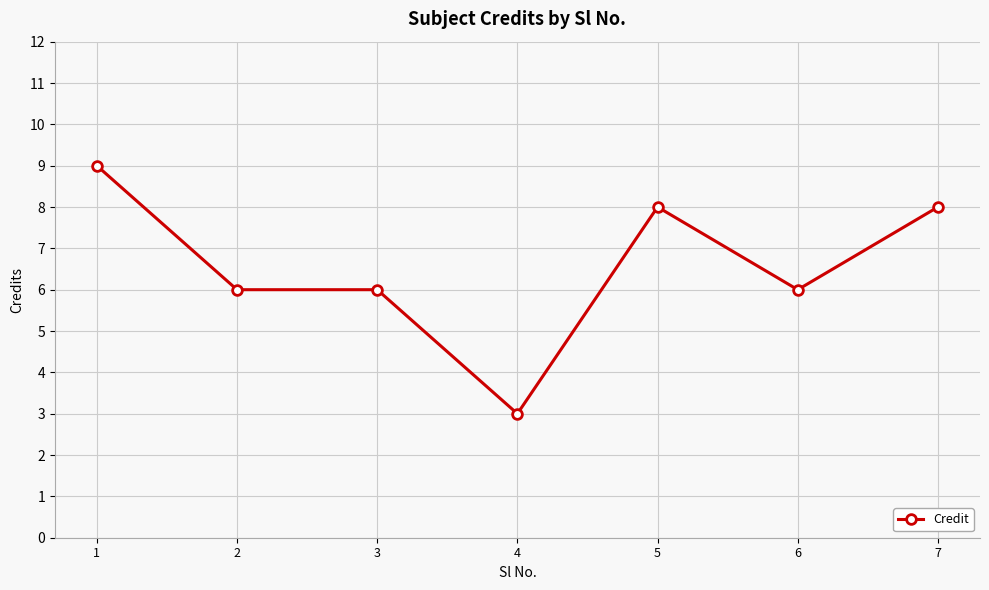

The value at 1 is 9. True or false?

True